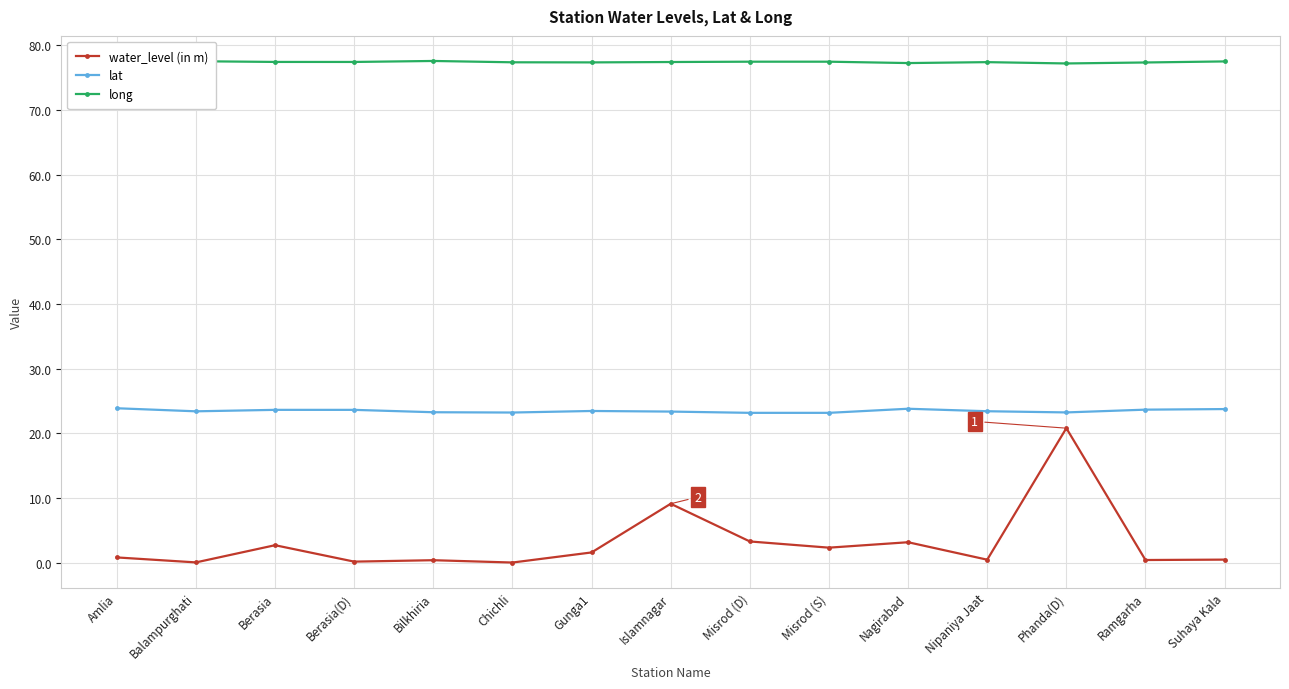

The lat series shows 23.2 at Phanda(D). True or false?

True